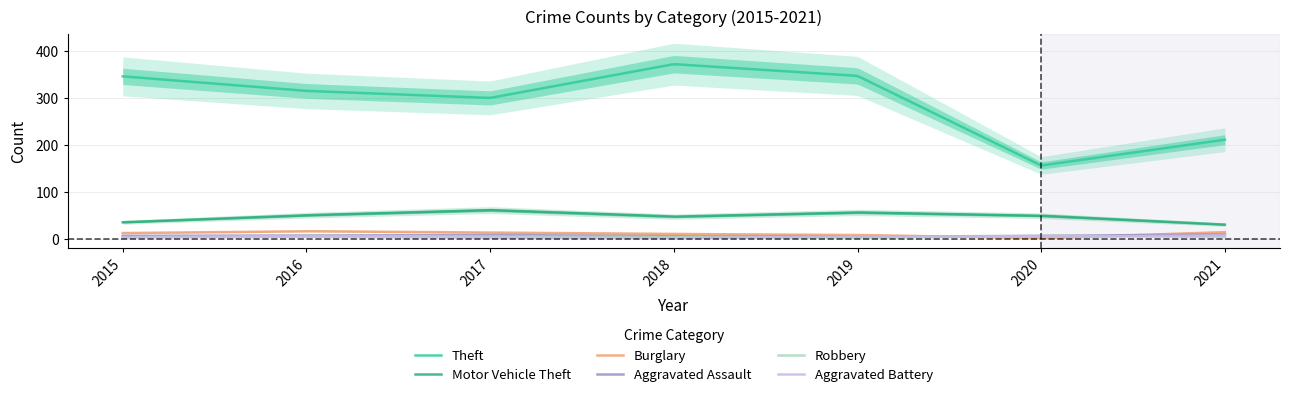

The Aggravated Assault series shows 8 at 2017. True or false?

True